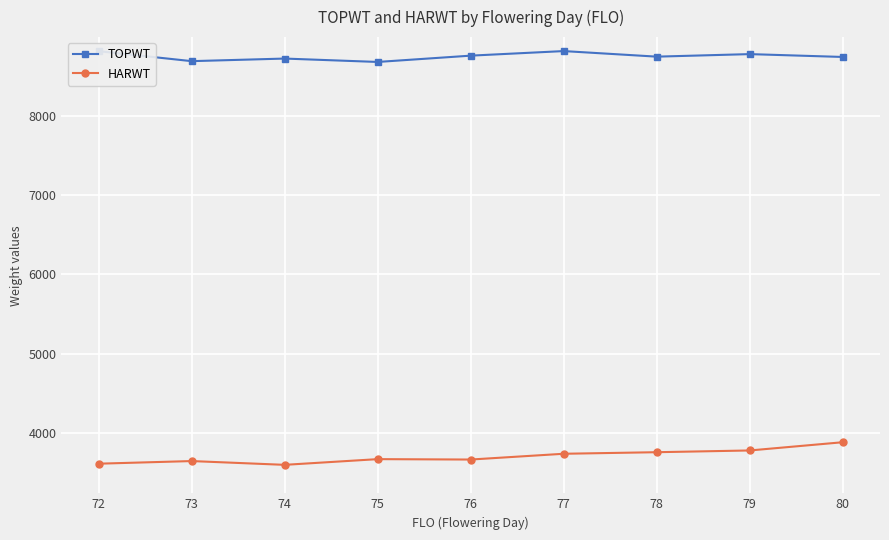

What is the difference between the highest and lowest values at 73?

5049.9